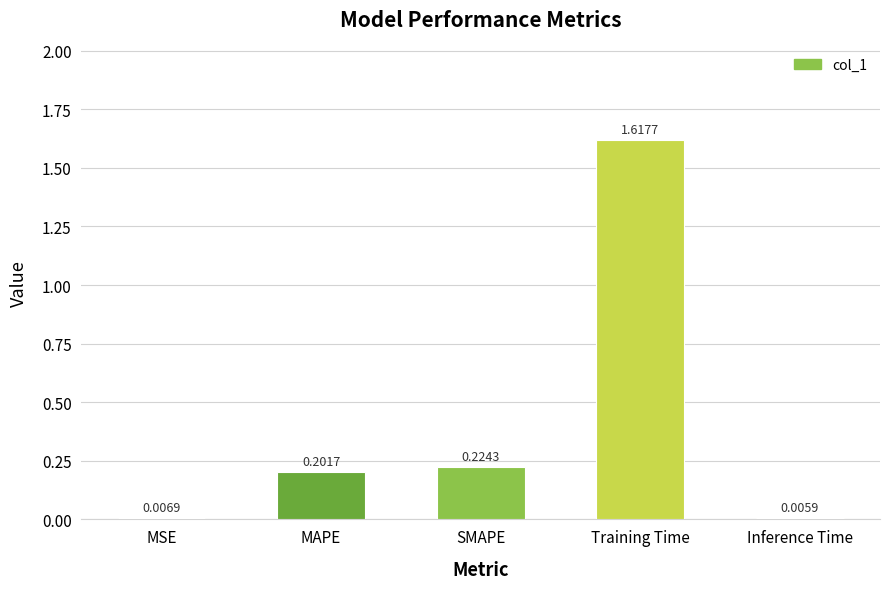

What is the sum of all values?

2.1